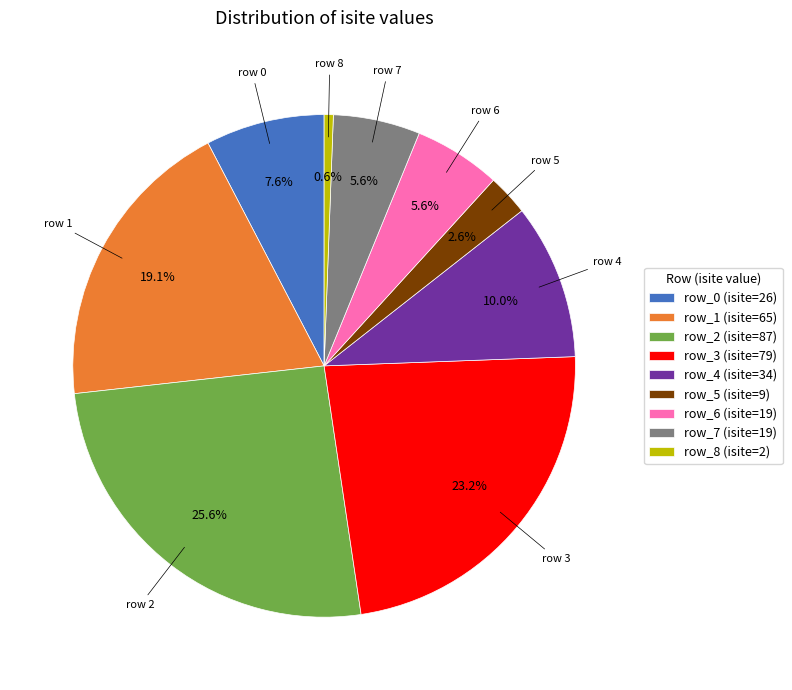

What is the ratio of the value at row_1 (isite=65) to the value at row_0 (isite=26)?

2.5